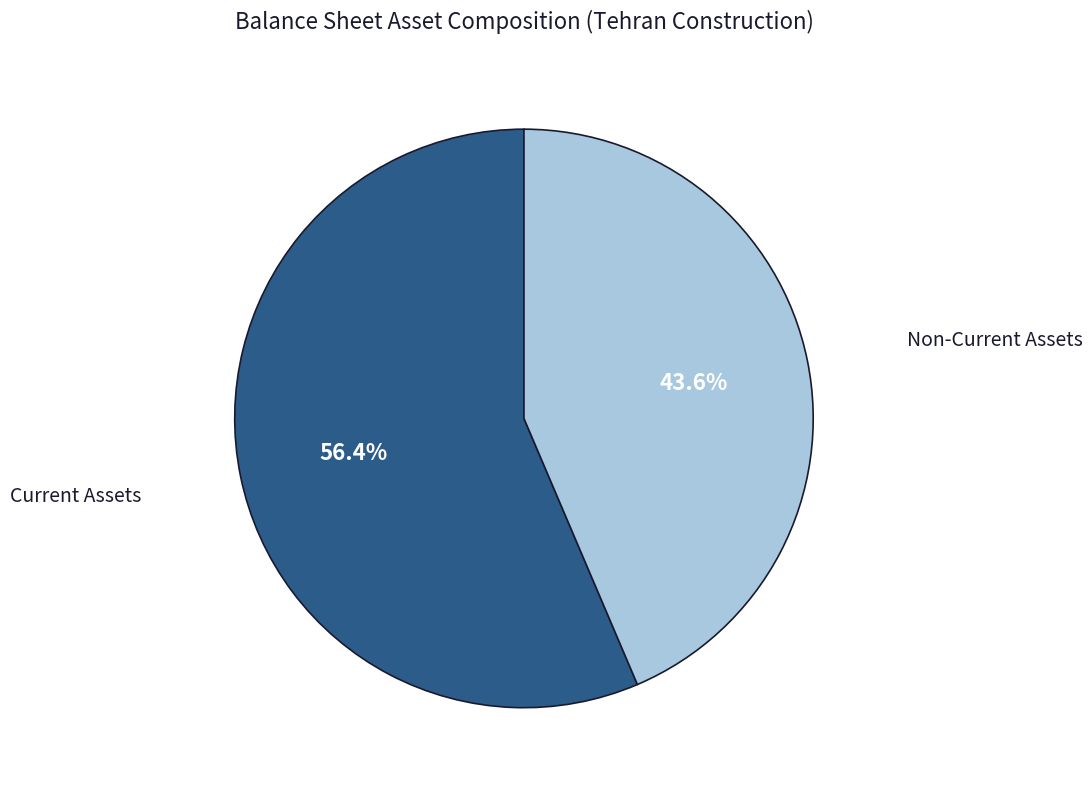

Is there any slice that represents more than half of the pie?

Yes